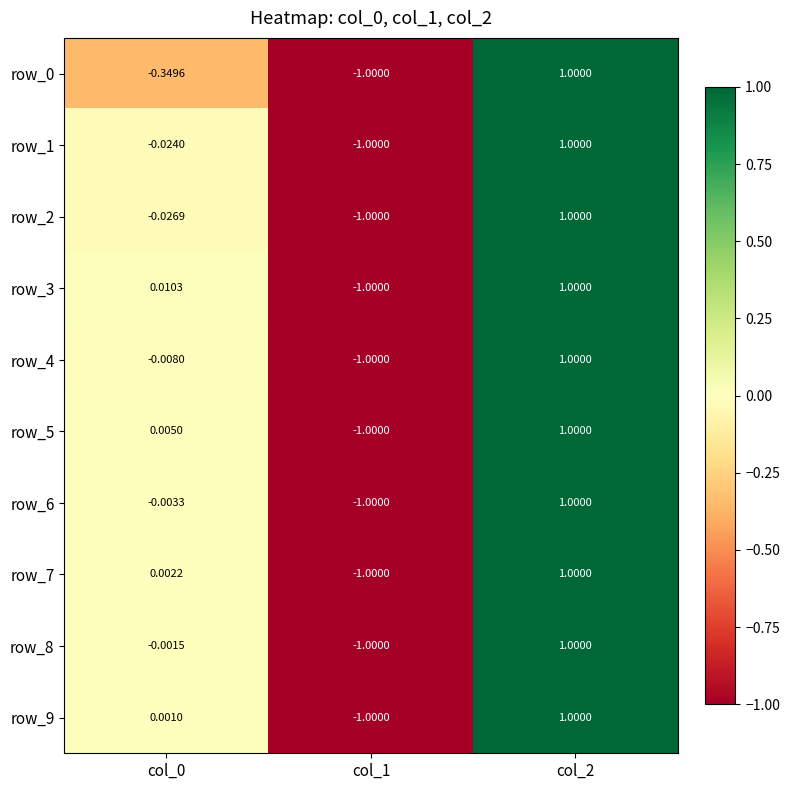

What is the sum of the row_7 values at col_0 and col_1?

-1.0